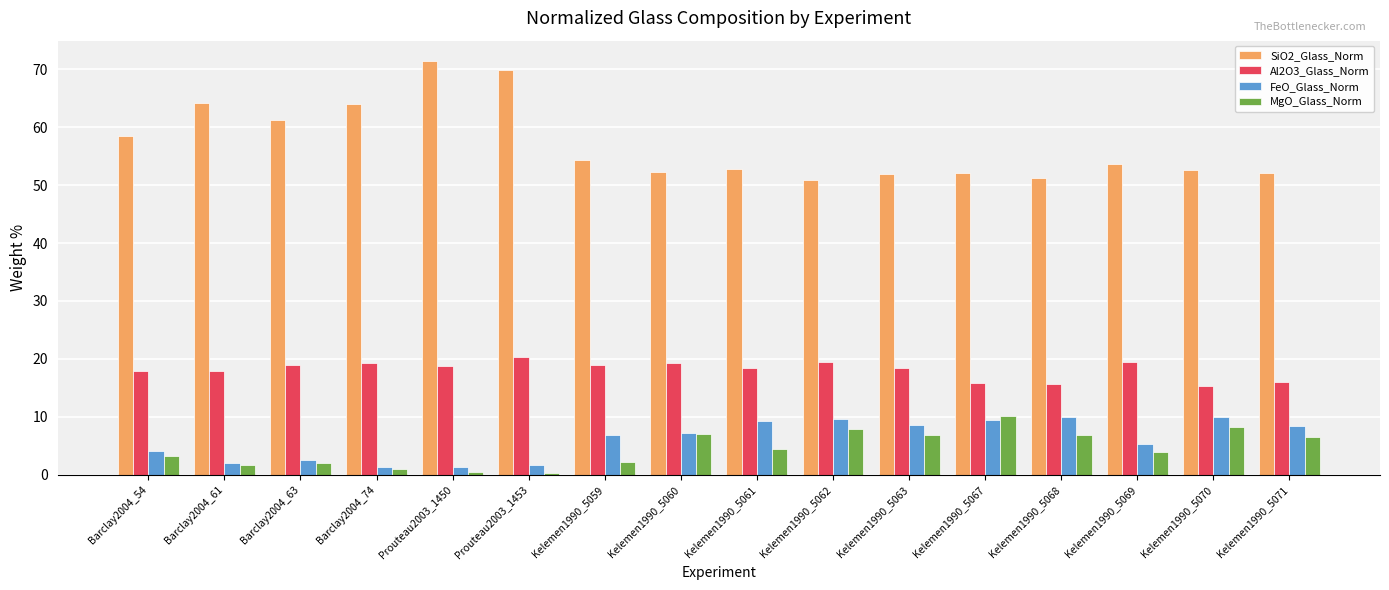

Are the bars grouped side by side (vs. stacked)?

Yes